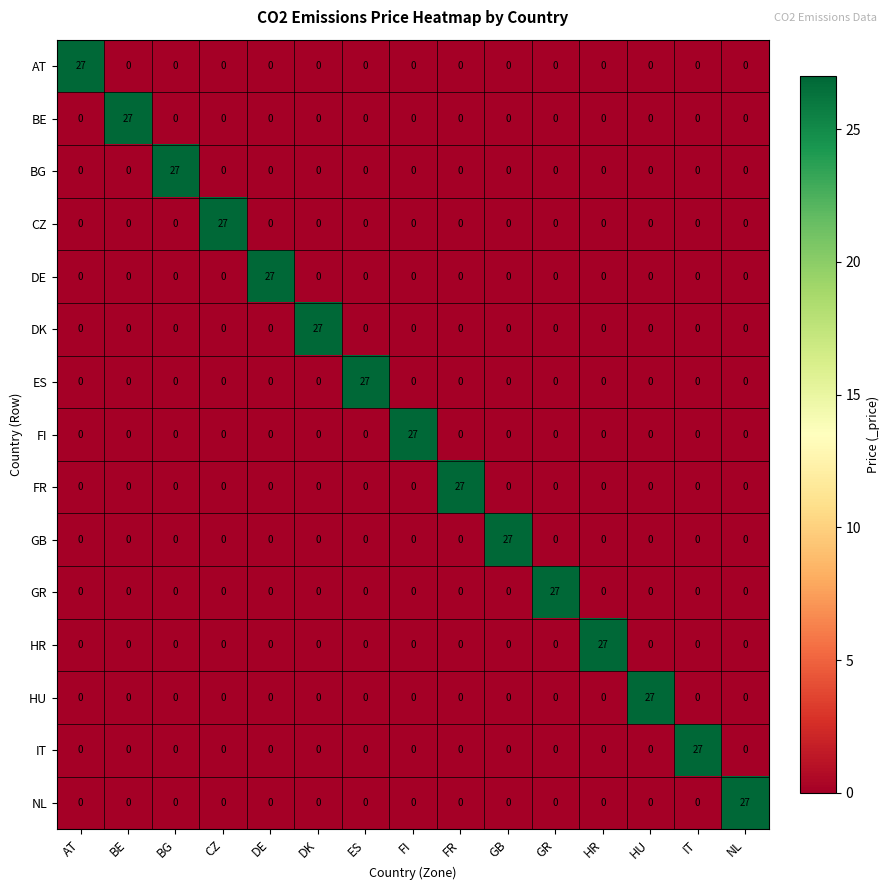

Count the number of data series in this chart.

15